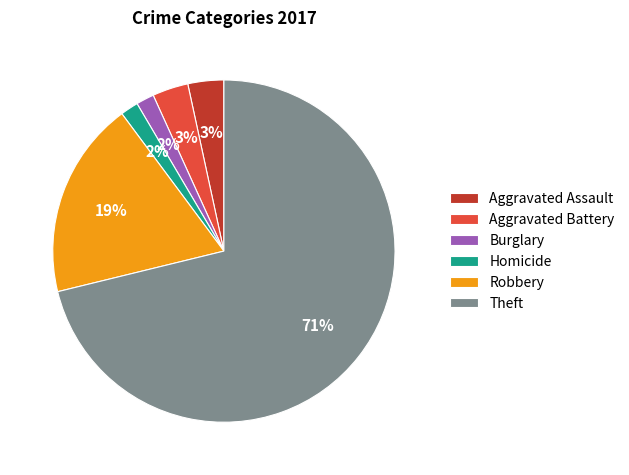

Do Burglary and Aggravated Battery together represent more than half of the pie?

No